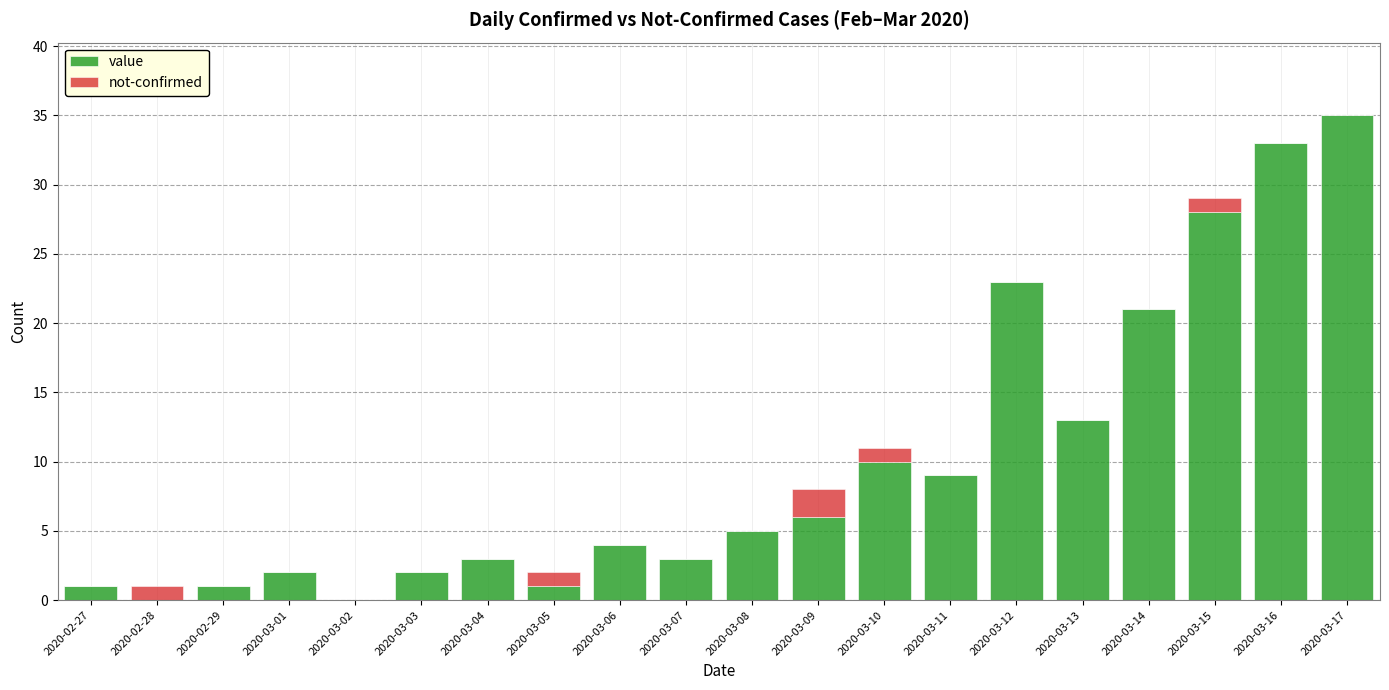

What is the maximum value for value?

35